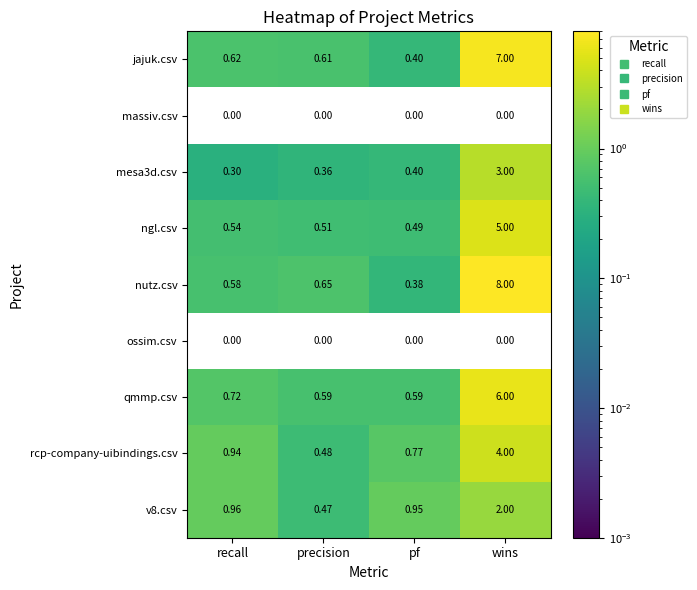

Which category has the lowest value in the v8.csv series?

precision